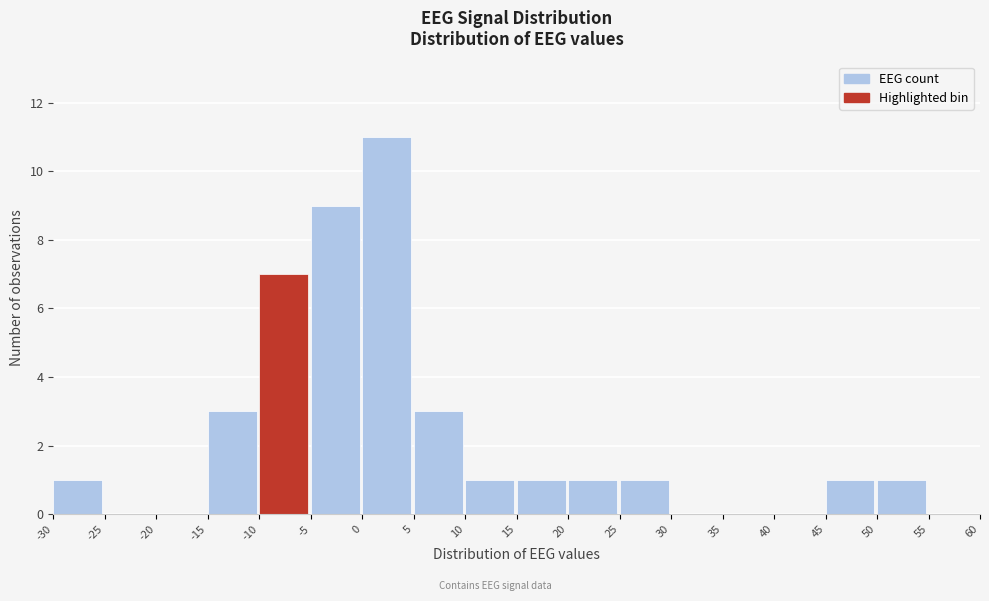

Reading left to right, transcribe this chart: for each bar, give the range it covers on the x-axis and its height. The values are not printed on the chart, so give them approximately, as read against the axis.

-30 to -25: 1
-25 to -20: 0
-20 to -15: 0
-15 to -10: 3
-10 to -5: 7
-5 to 0: 9
0 to 5: 11
5 to 10: 3
10 to 15: 1
15 to 20: 1
20 to 25: 1
25 to 30: 1
30 to 35: 0
35 to 40: 0
40 to 45: 0
45 to 50: 1
50 to 55: 1
55 to 60: 0